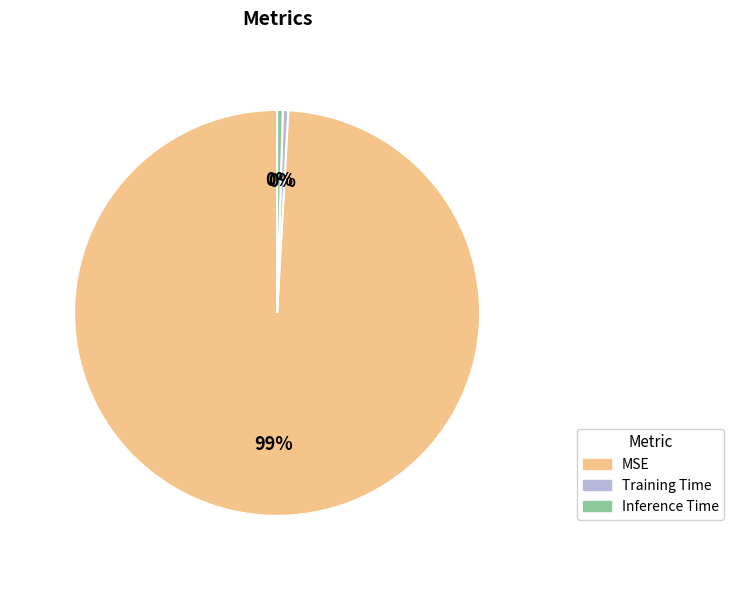

Is there any slice that represents more than half of the pie?

Yes